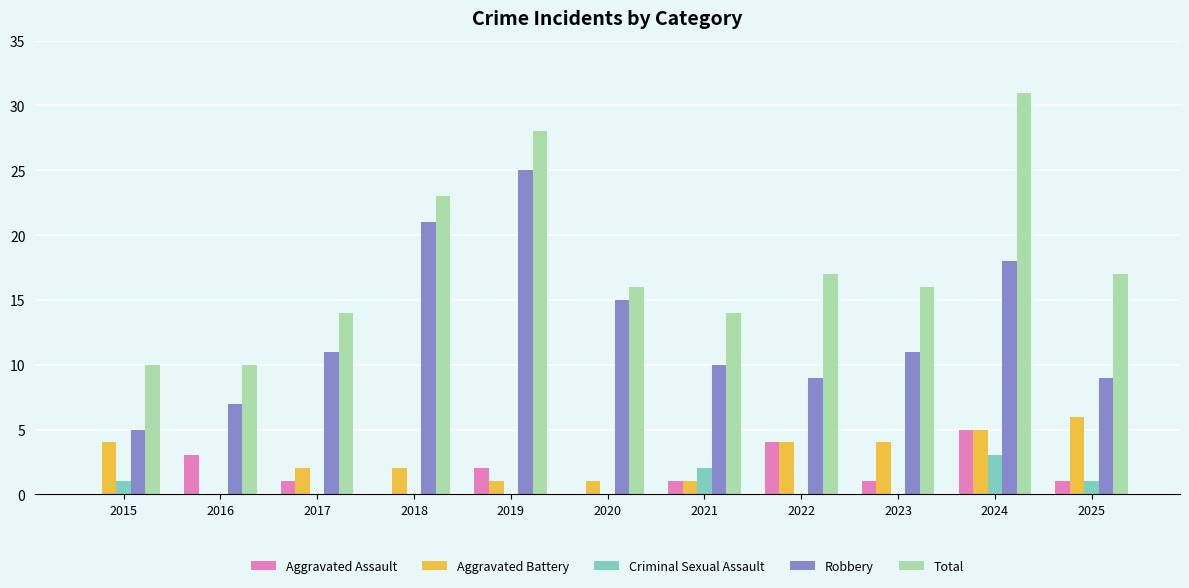

What is the total value across all series at 2021?

28